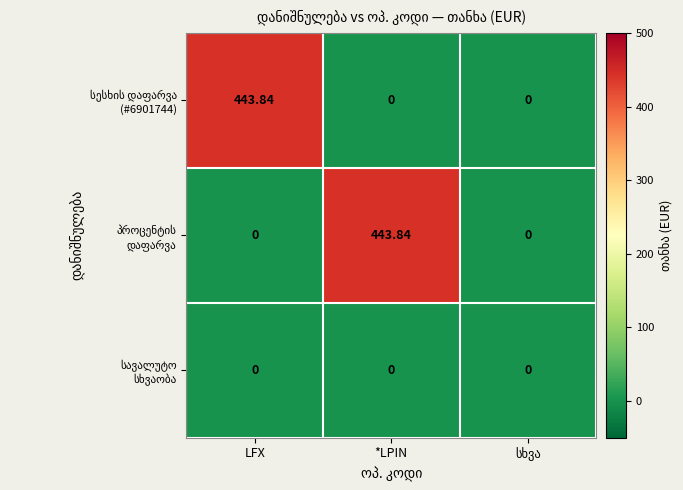

At how many categories does at least one series exceed 180?

2